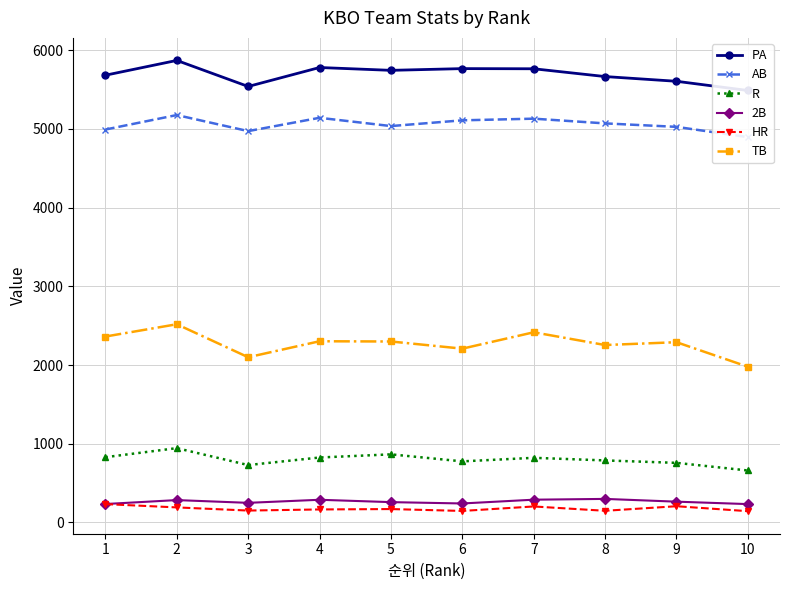

Rank the categories by R value from lowest to highest.

10, 3, 9, 6, 8, 7, 4, 1, 5, 2